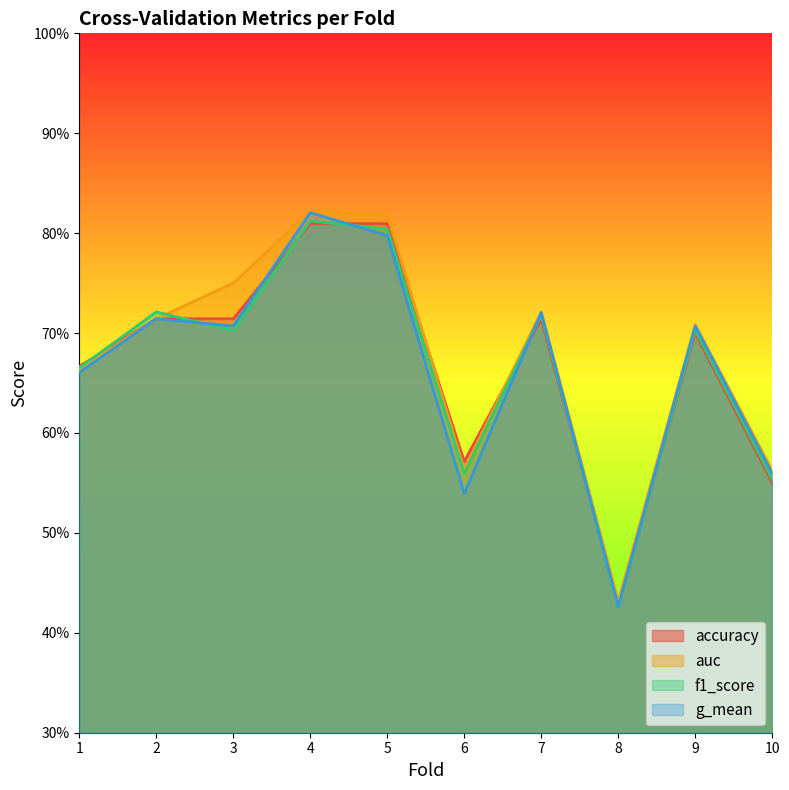

How many times do f1_score and g_mean cross each other?

3